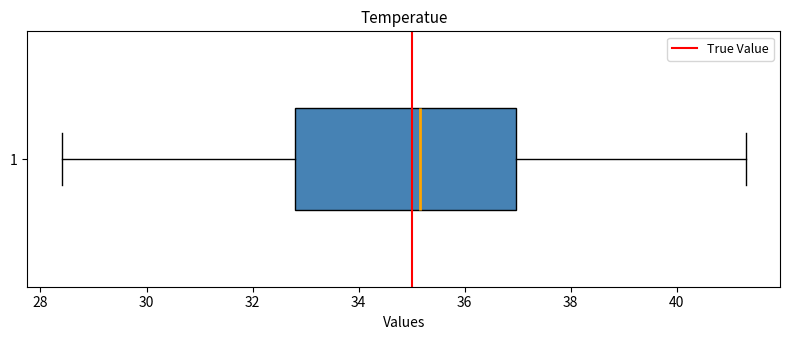

Read this box plot against the x-axis: the position of the median line, the range covered by the box, and the ends of both whiskers. The values are not printed on the chart, so give them approximately, as read against the axis.

median 35.2, box 32.8 to 37.0, whiskers 28.4 to 41.4